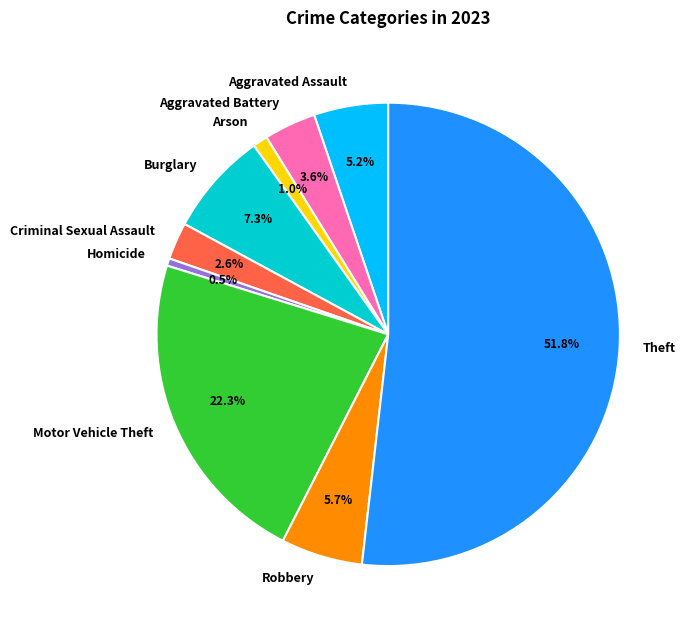

To the nearest percent, what percentage of the pie is Aggravated Battery?

4%